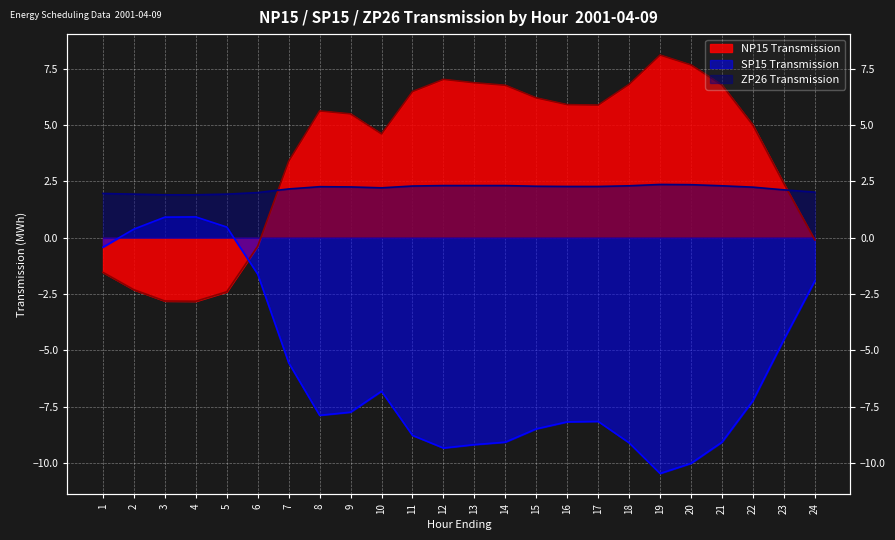

Is the value of ZP26 Transmission at 3 greater than the value of NP15 Transmission at 15?

No